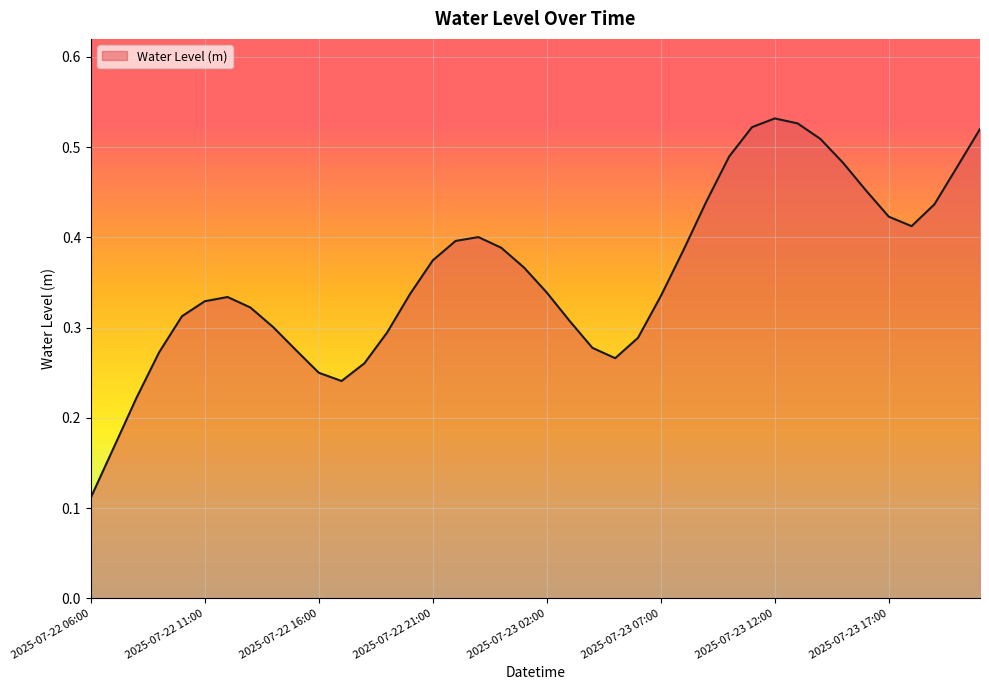

What is the minimum value shown in the chart?

0.1